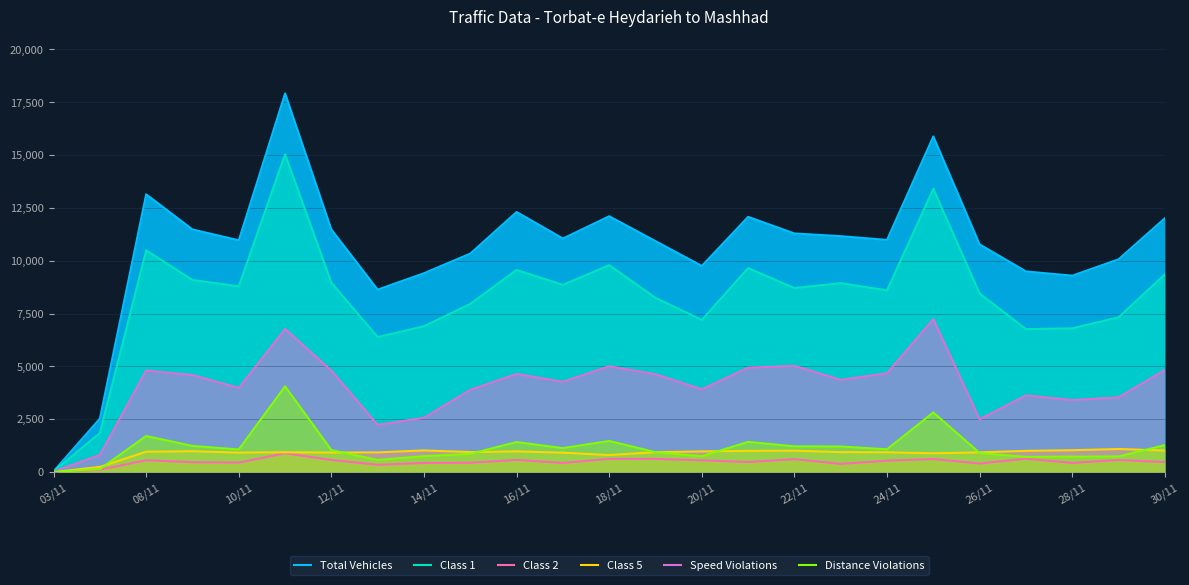

Which series has the largest range (max minus min)?

Total Vehicles